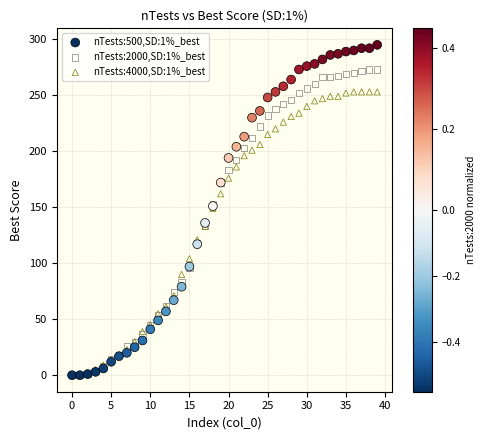

What are all the series names shown in the legend?

nTests:500,SD:1%_best, nTests:2000,SD:1%_best, nTests:4000,SD:1%_best